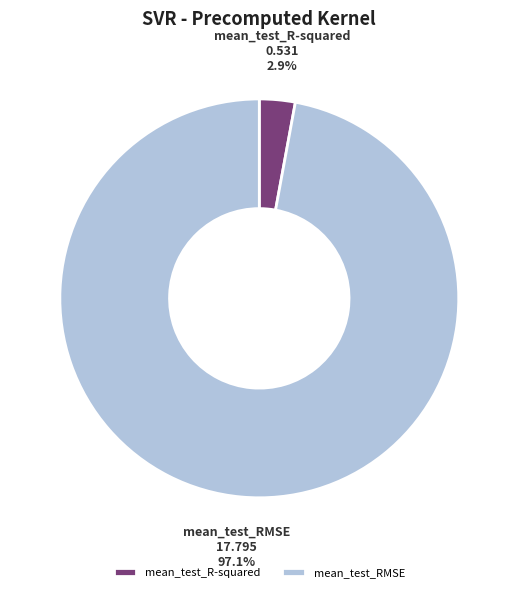

To the nearest percent, what is the difference between the largest and smallest slice percentages?

94%